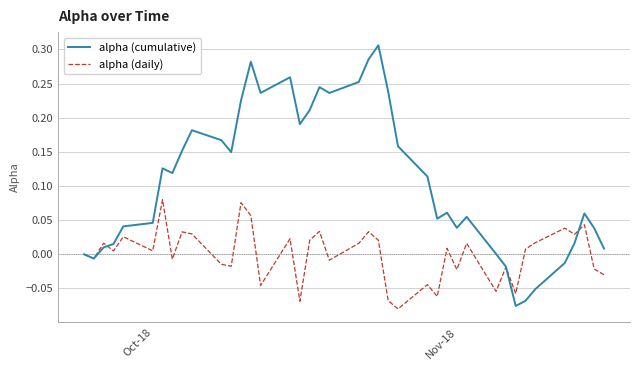

Rank the series by their maximum value, from highest to lowest.

alpha (cumulative), alpha (daily)